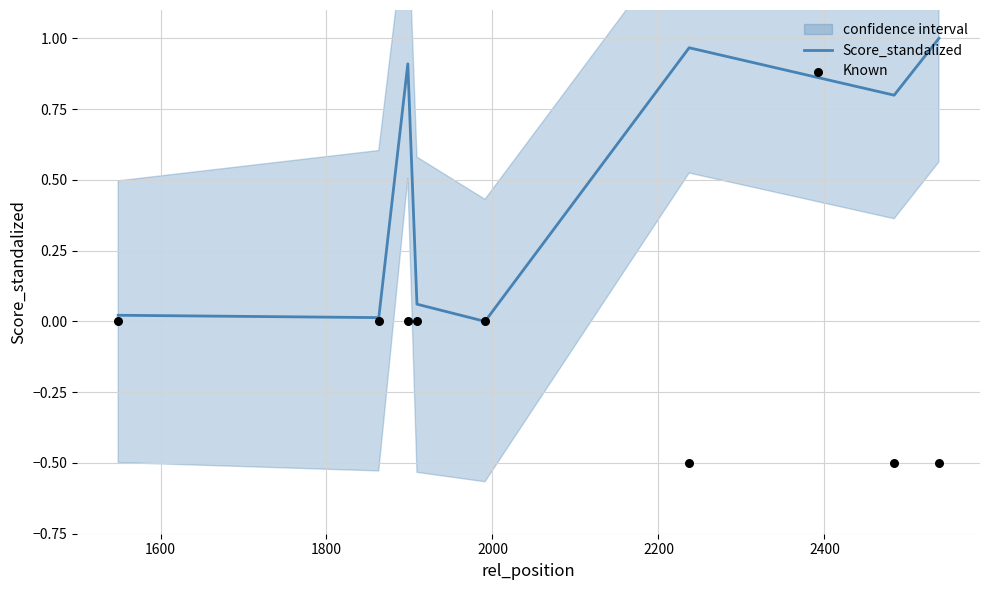

What are all the series names shown in the legend?

Score_standalized, Known